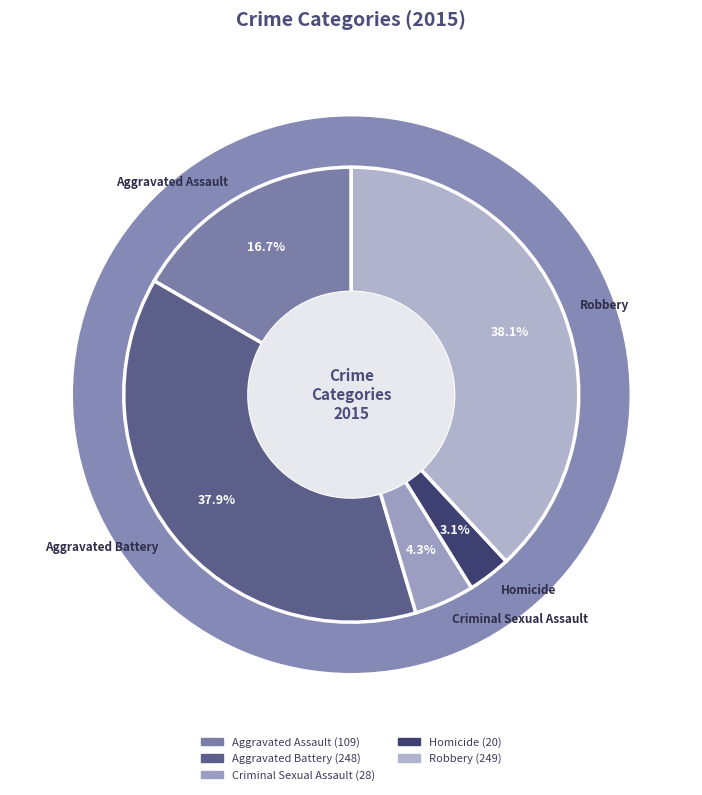

To the nearest percent, what percentage of the pie is Aggravated Battery?

38%